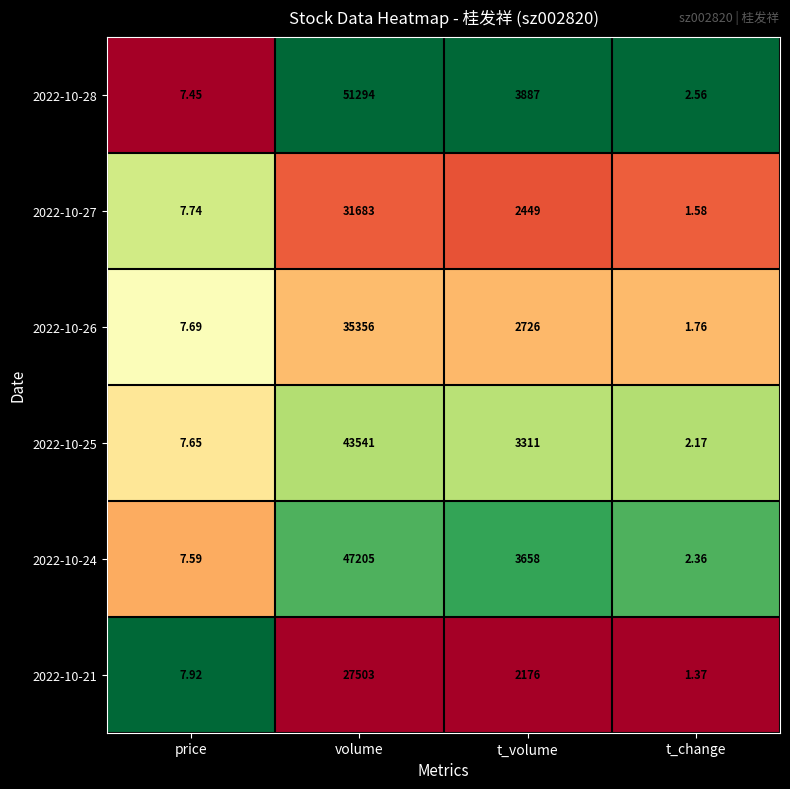

At price, list the series in order from largest to smallest.

2022-10-21, 2022-10-27, 2022-10-26, 2022-10-25, 2022-10-24, 2022-10-28